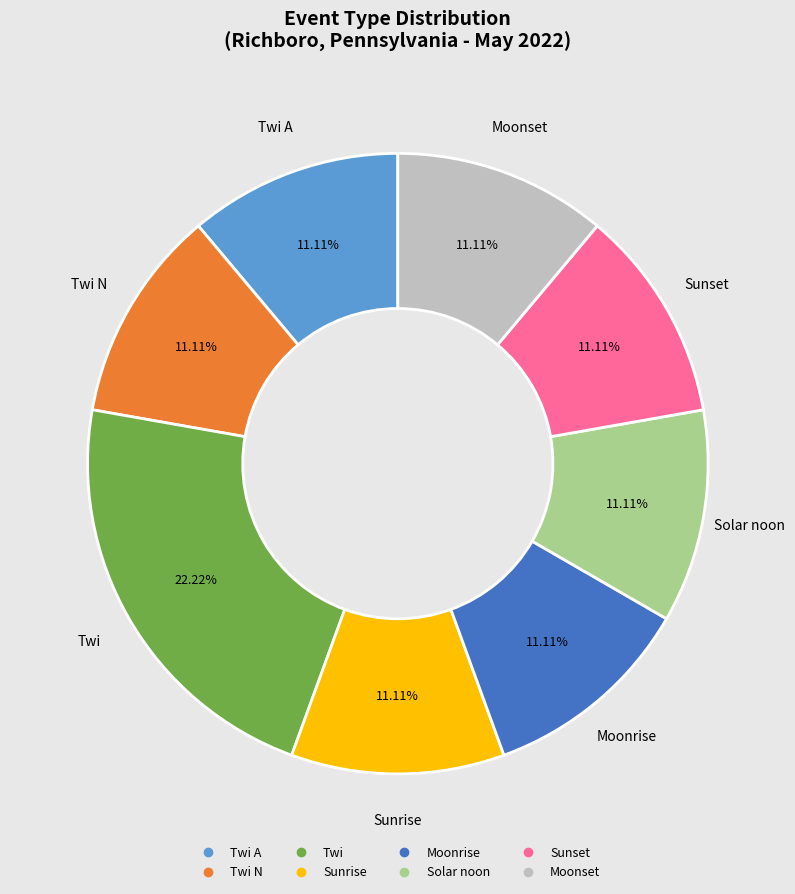

Is there a majority slice in this chart?

No